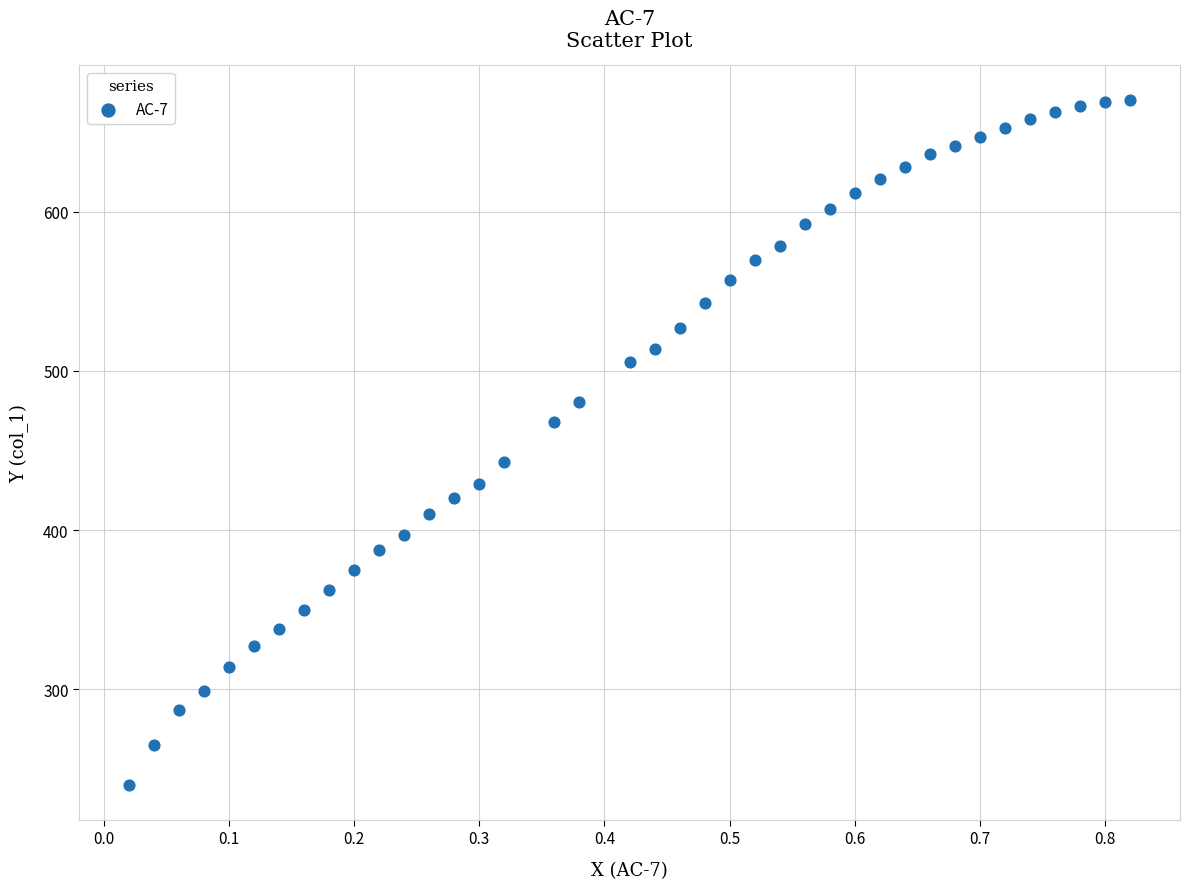

What is the range of X values (max minus min)?

0.8